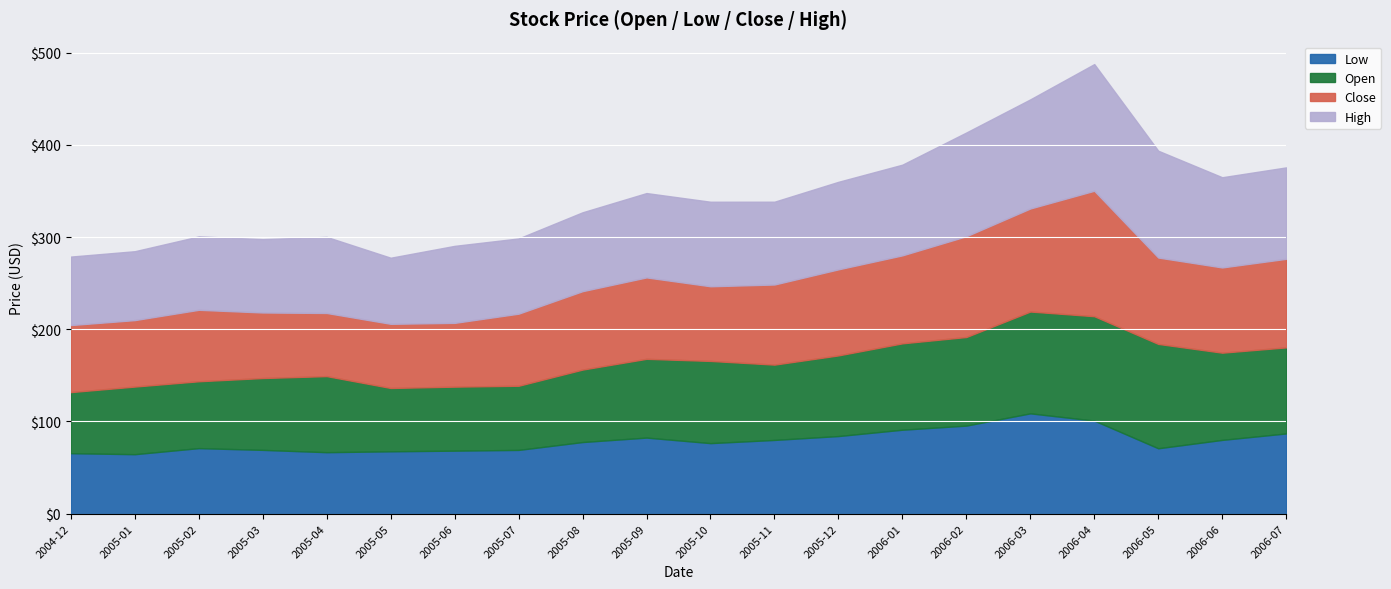

True or false: Low has a value of 93.4 at 2005-04.

False